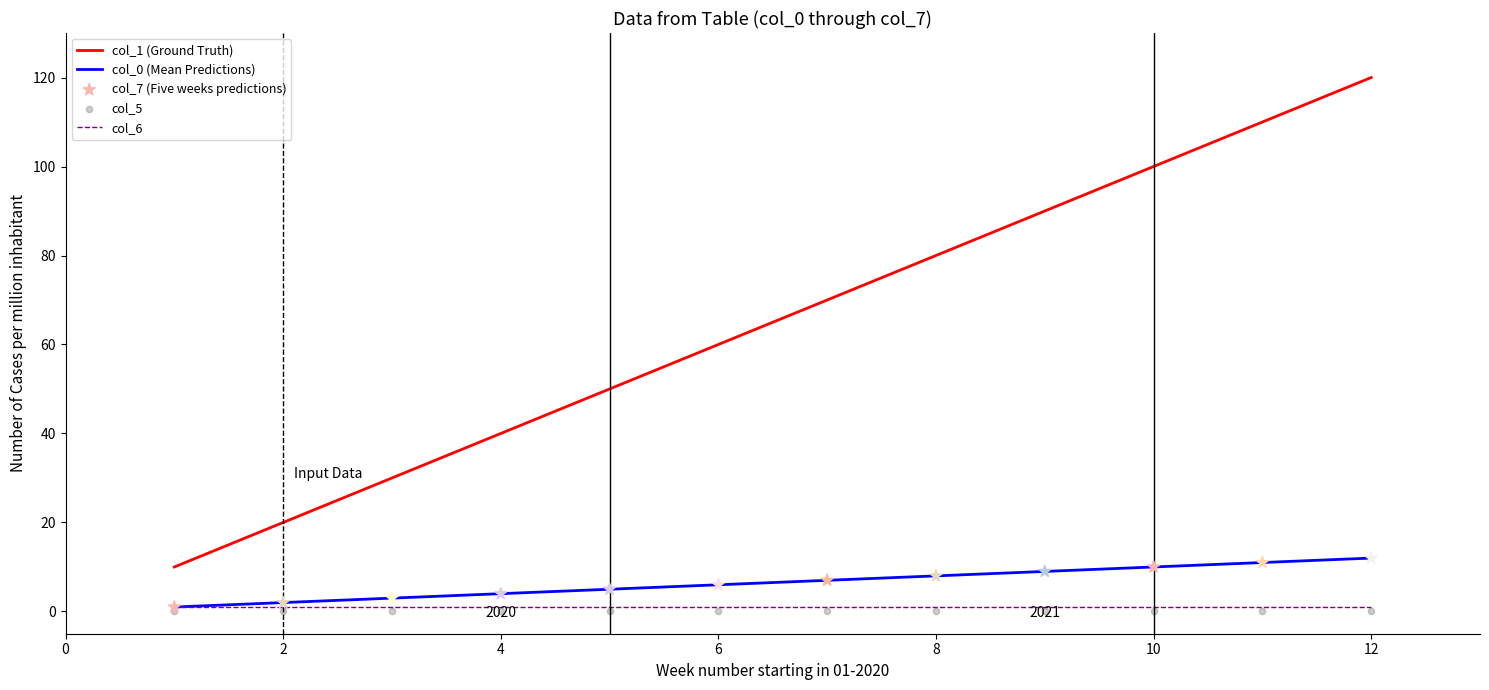

Which series has the largest total across all categories?

col_1 (Ground Truth)